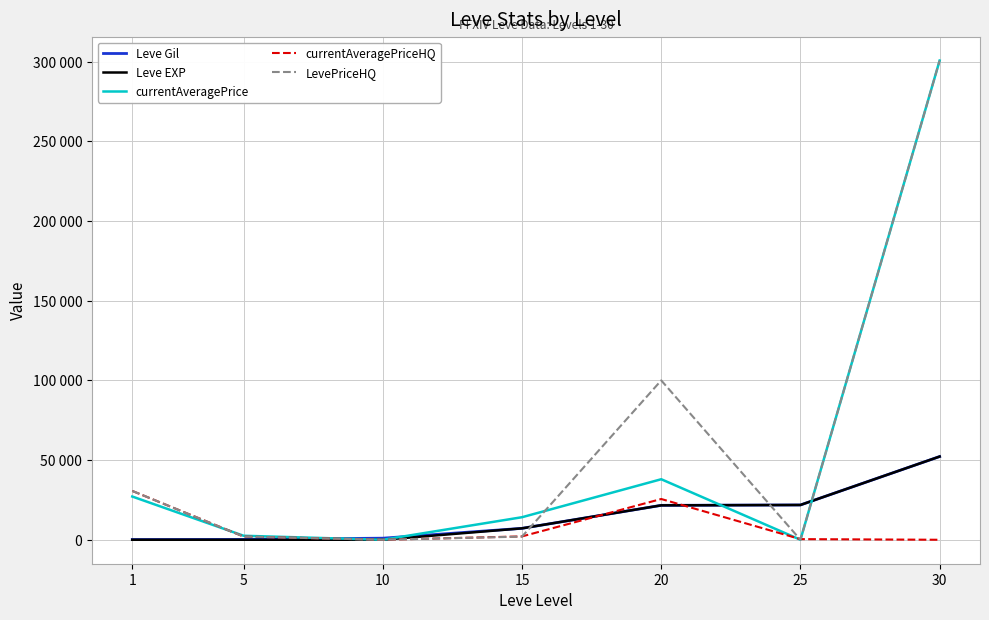

Is this an area chart (filled region under the line)?

No